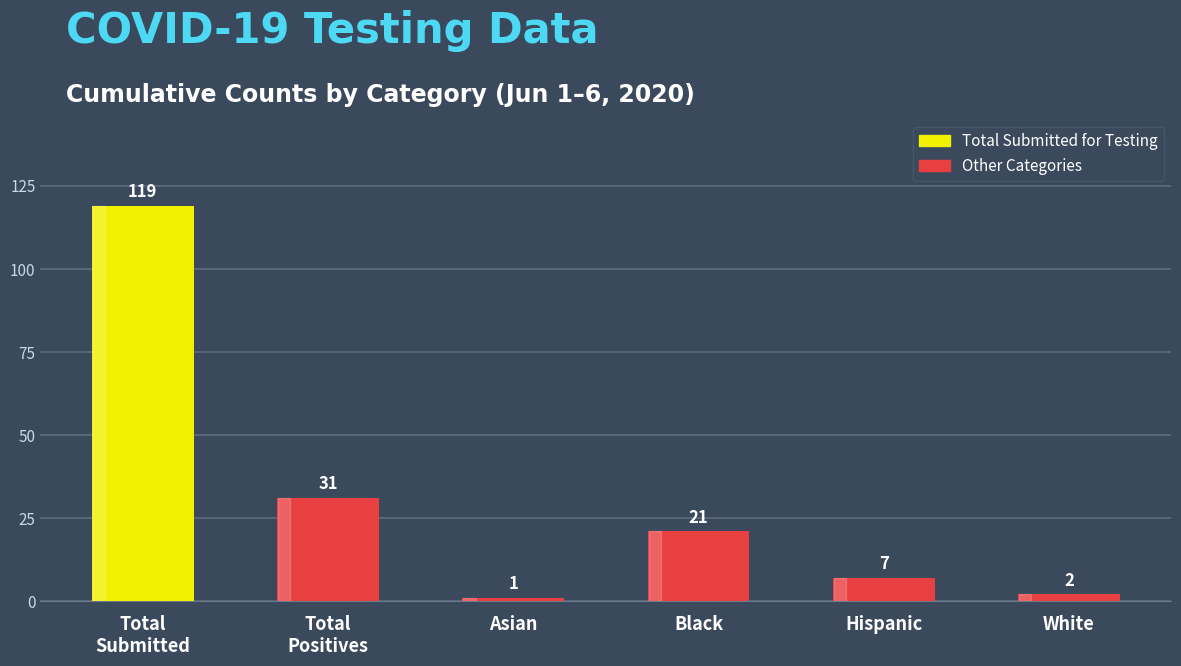

What is the greatest value displayed?

119